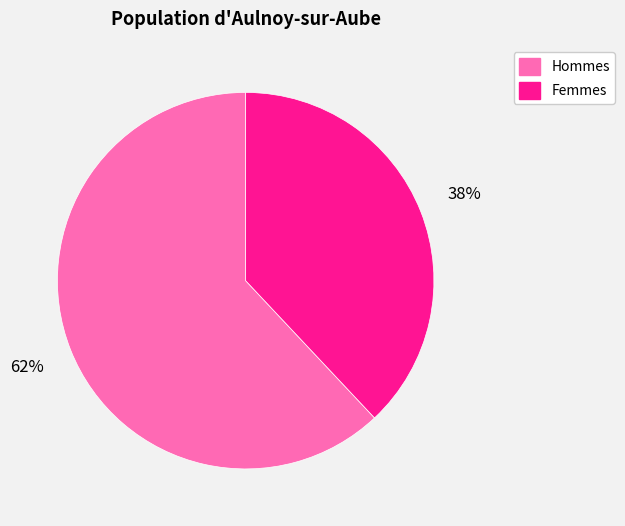

Approximately how many times larger is the value at Femmes compared to Hommes?

0.6